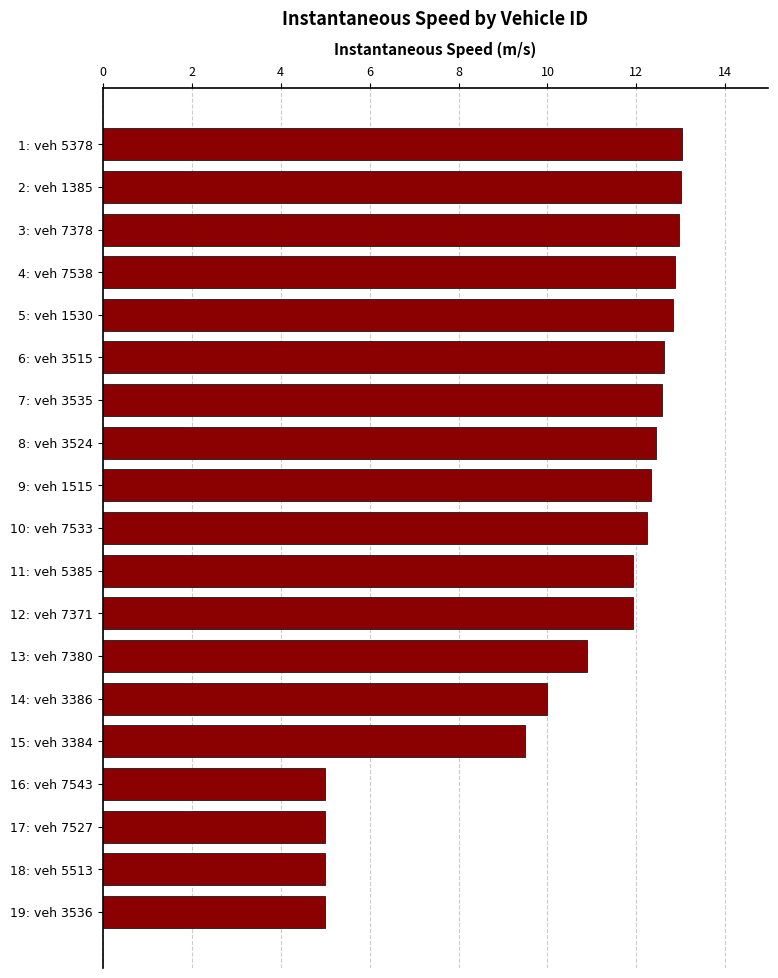

What is the value of the 3rd bar from the top?

13.0